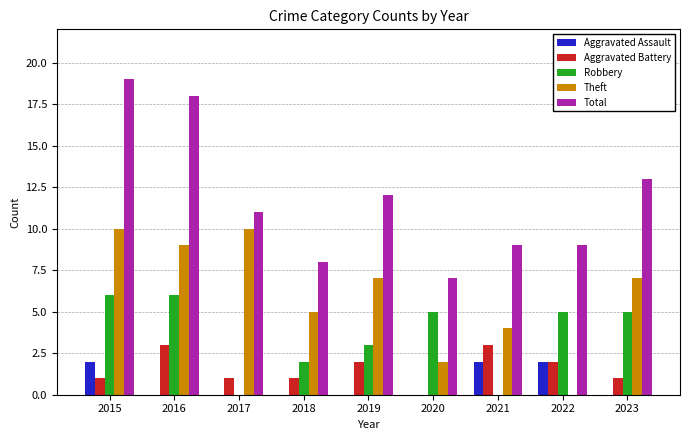

What is the greatest value displayed?

19